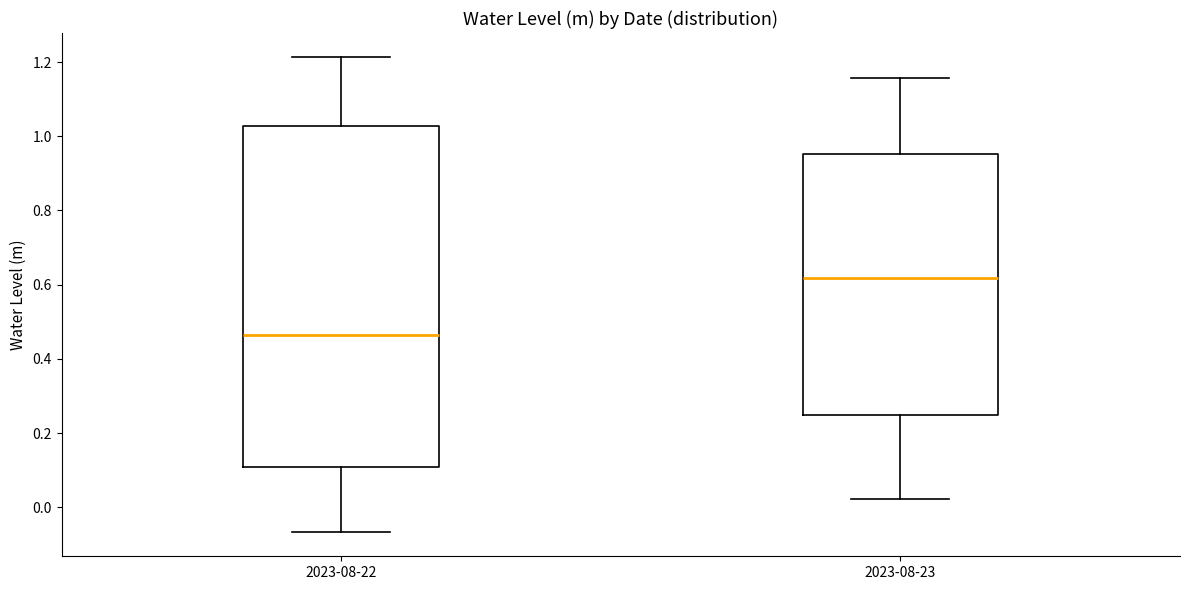

Reading left to right, read every box against the y-axis: the position of its median line, the range the box covers, and the ends of its whiskers. The values are not printed on the chart, so give them approximately, as read against the axis.

2023-08-22: median 0.46, box 0.10 to 1.02, whiskers -0.06 to 1.22
2023-08-23: median 0.62, box 0.24 to 0.96, whiskers 0.02 to 1.16